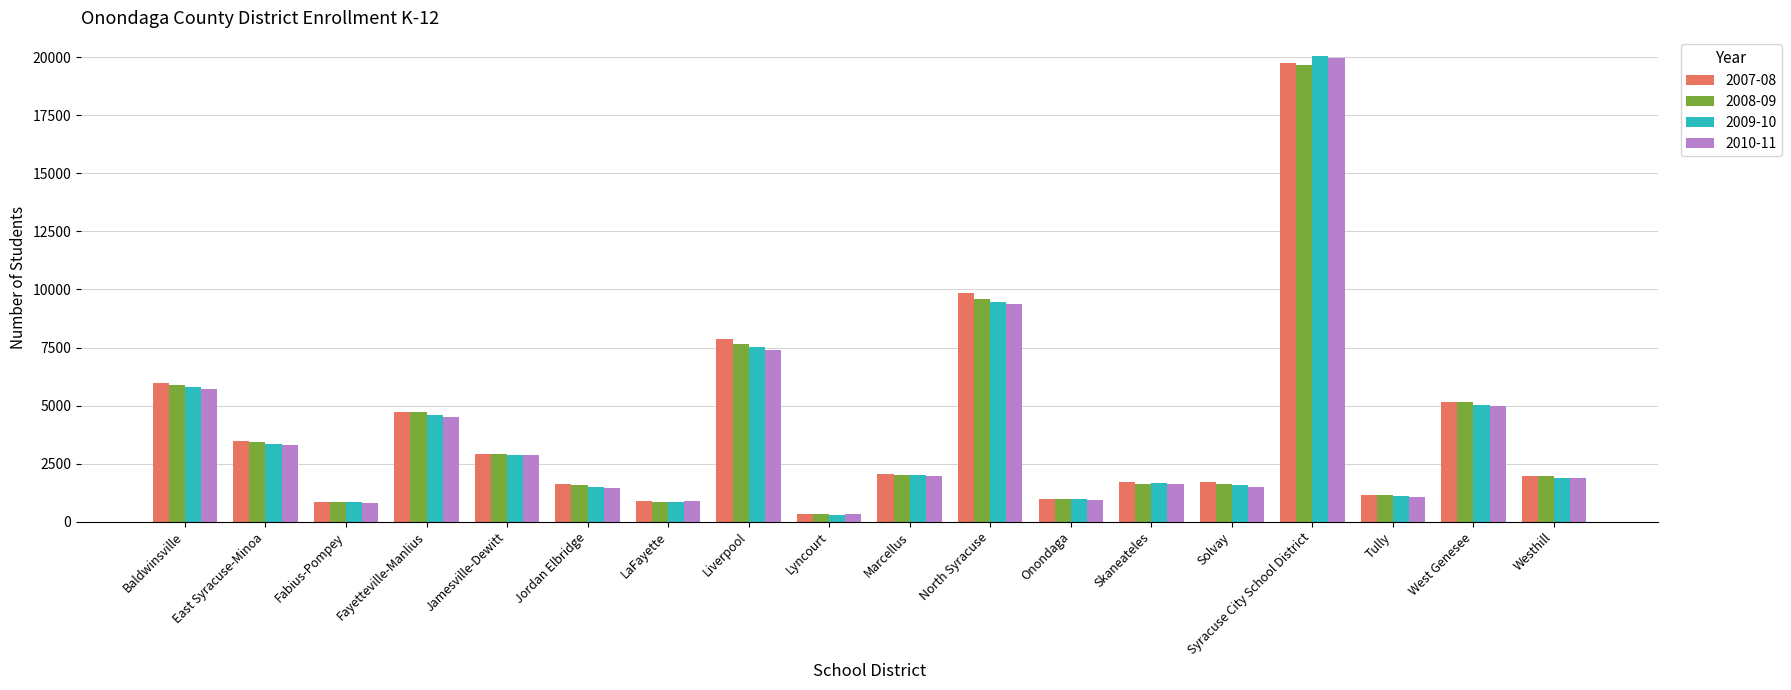

At which label does 2007-08 reach its minimum?

Lyncourt